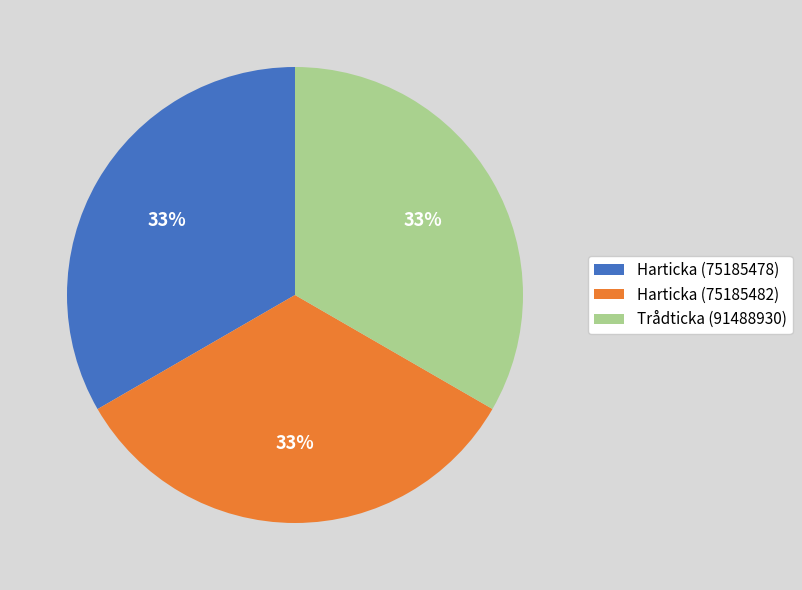

To the nearest percent, what is the average slice percentage?

33%